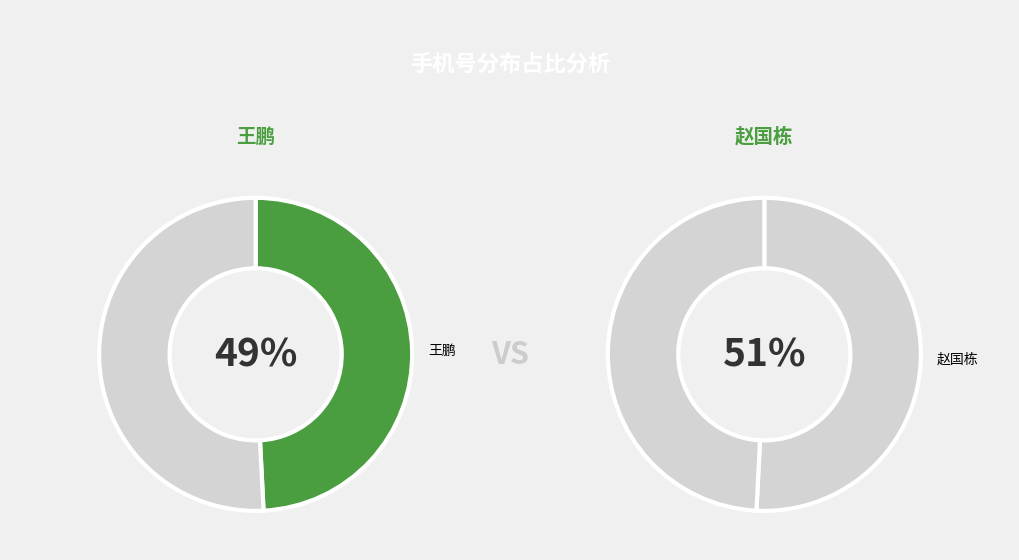

What percentage do 王鹏 and 赵国栋 together represent?

100.0%